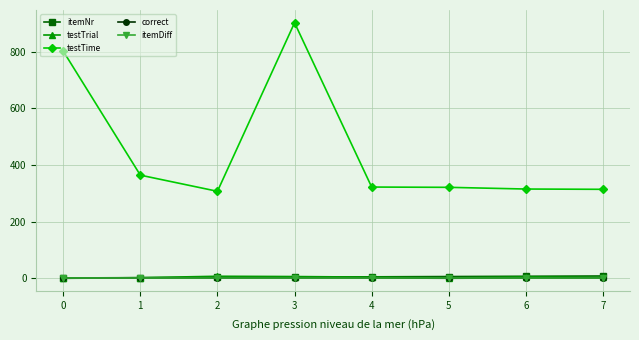

What is the minimum value for testTime?

307